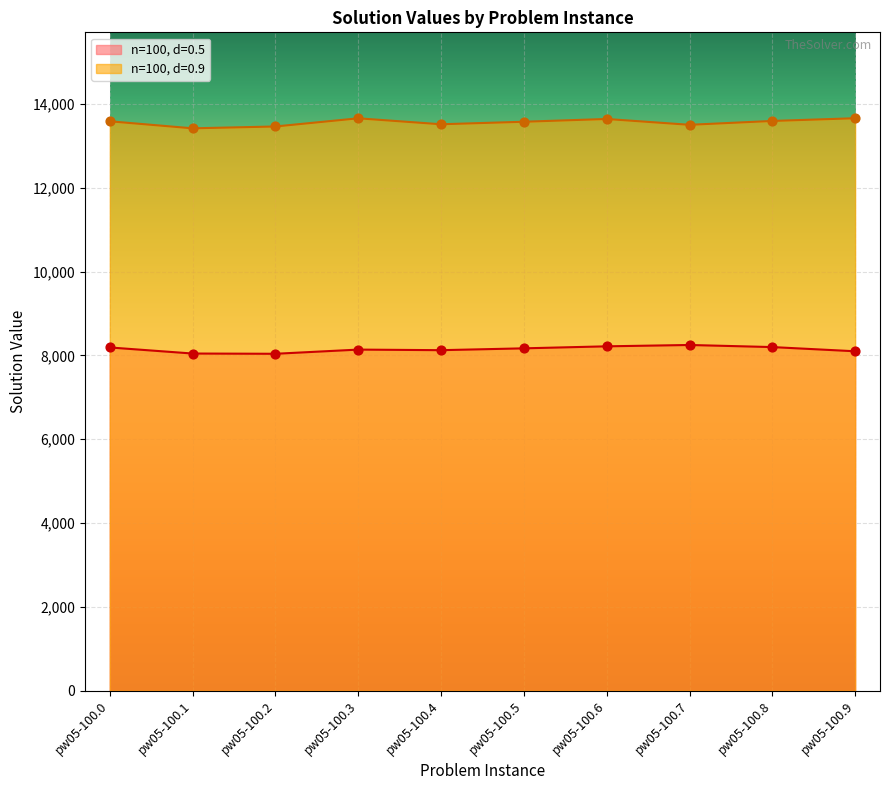

At which category is the sum across all series the highest?

pw05-100.6